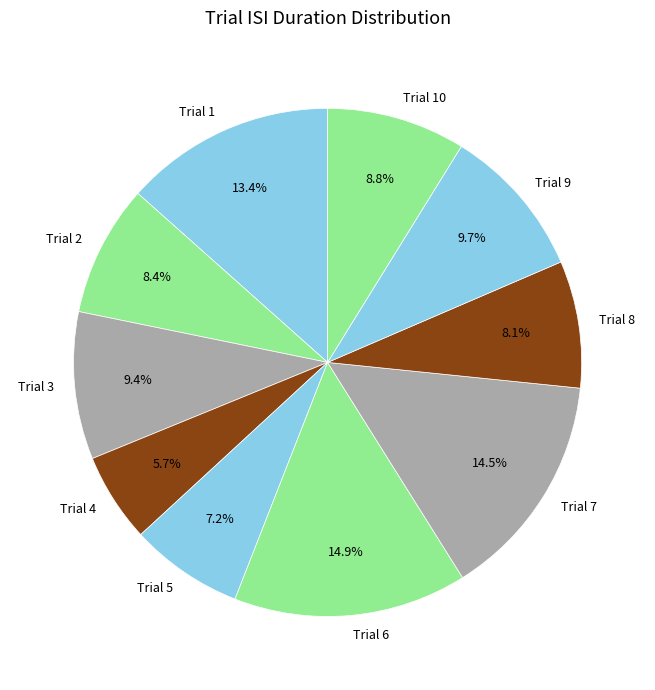

Does Trial 8 represent more than half of the total?

No